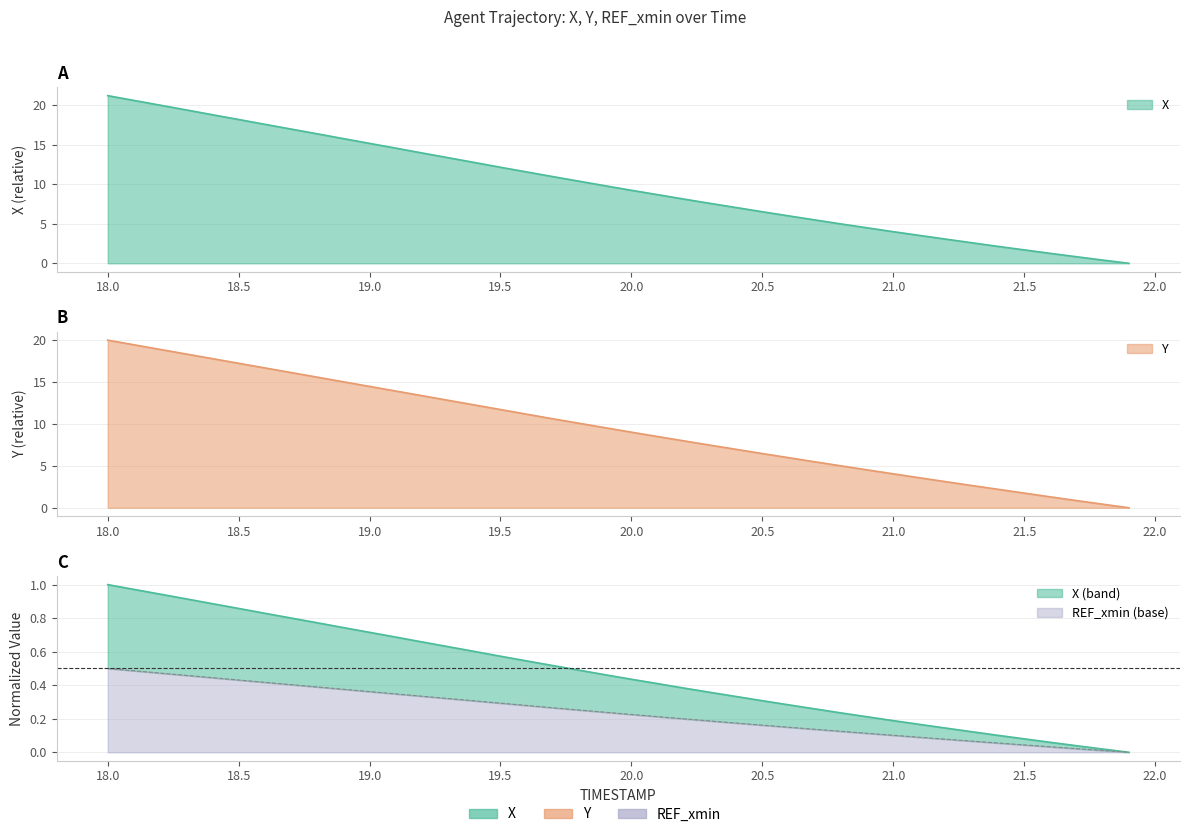

Is the value of Y at 20.0 greater than the value of X at 19.6?

No